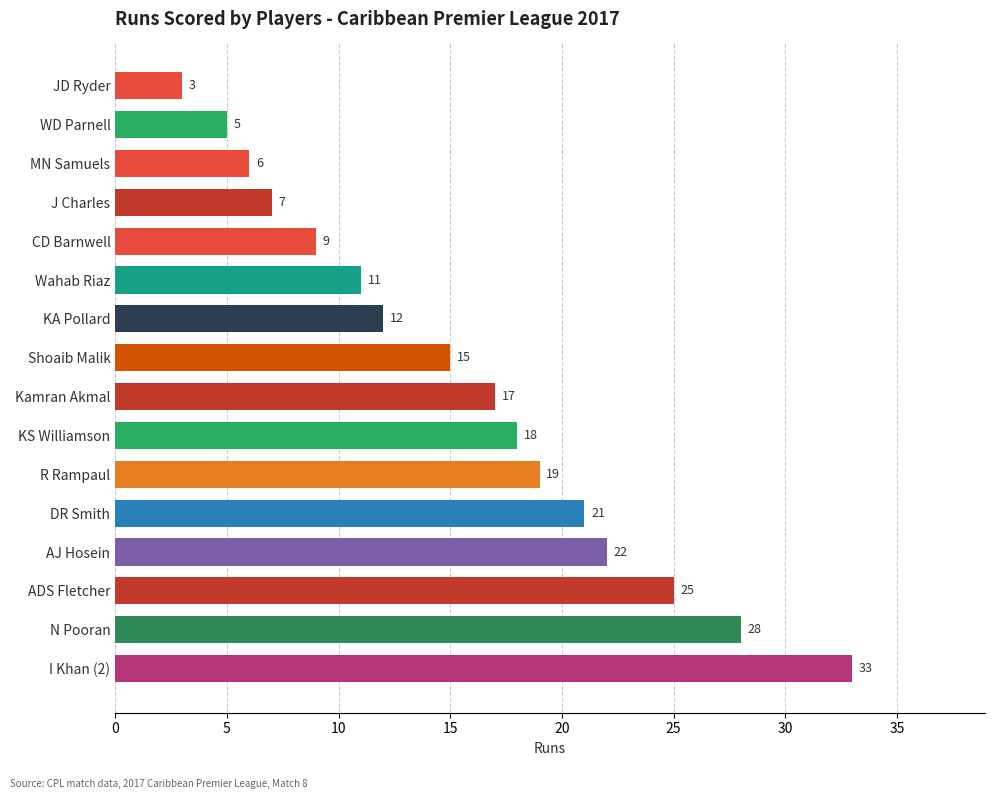

Approximately how many times larger is the value at ADS Fletcher compared to KA Pollard?

2.1